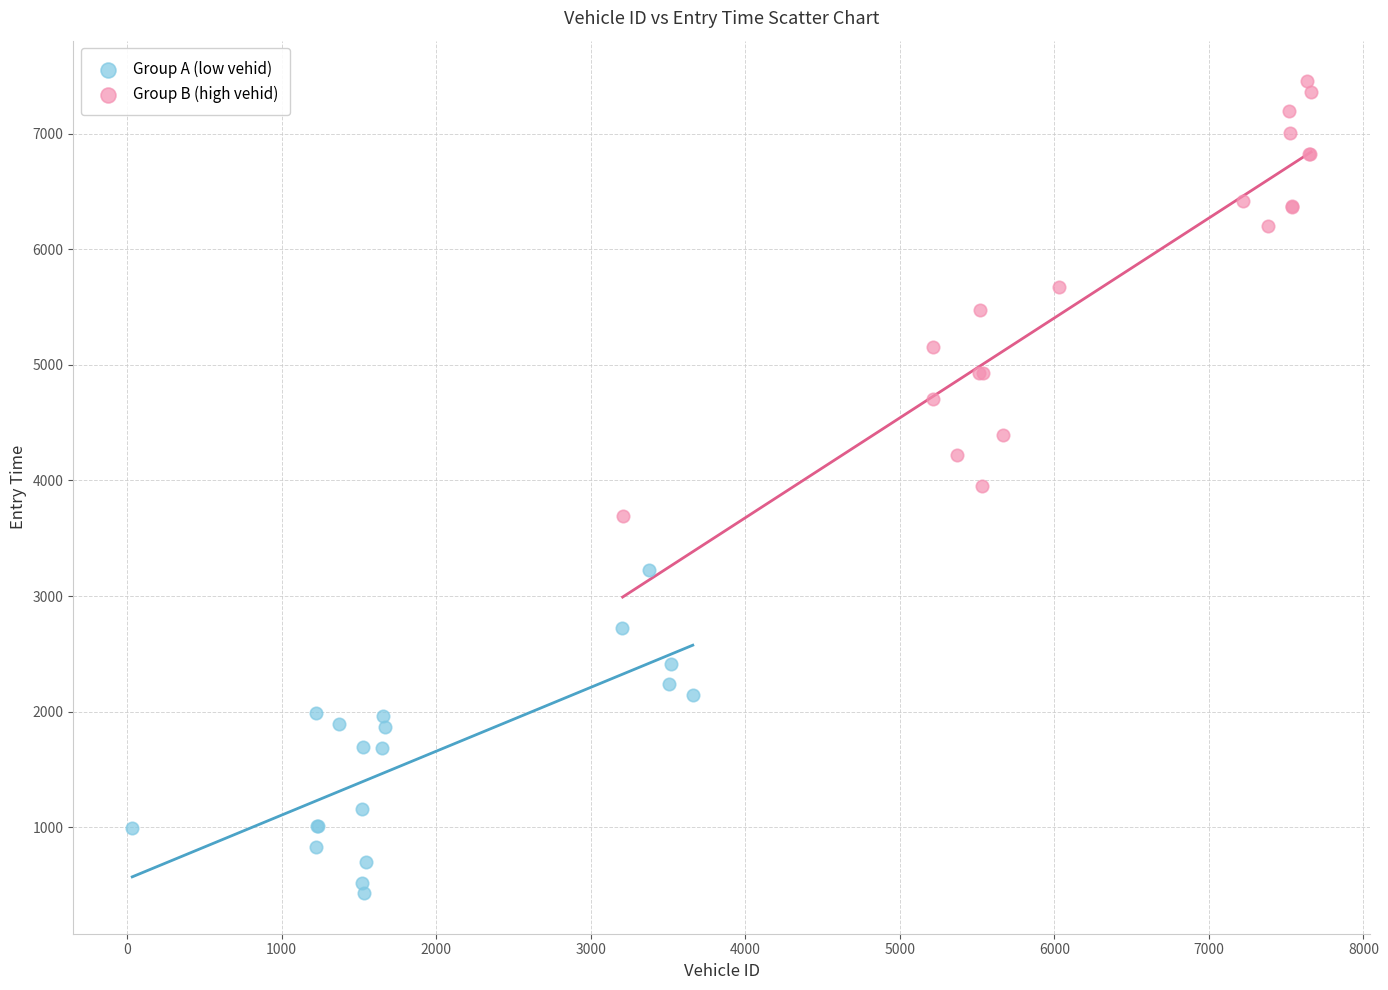

Which series contains the highest Y value?

Group B (high vehid)